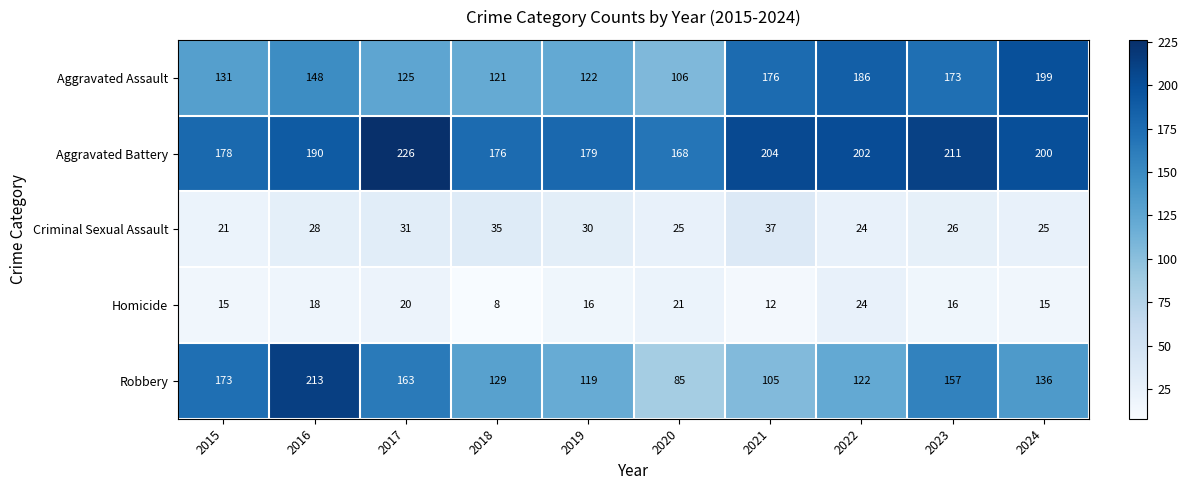

Which category has the highest value across all series?

2017